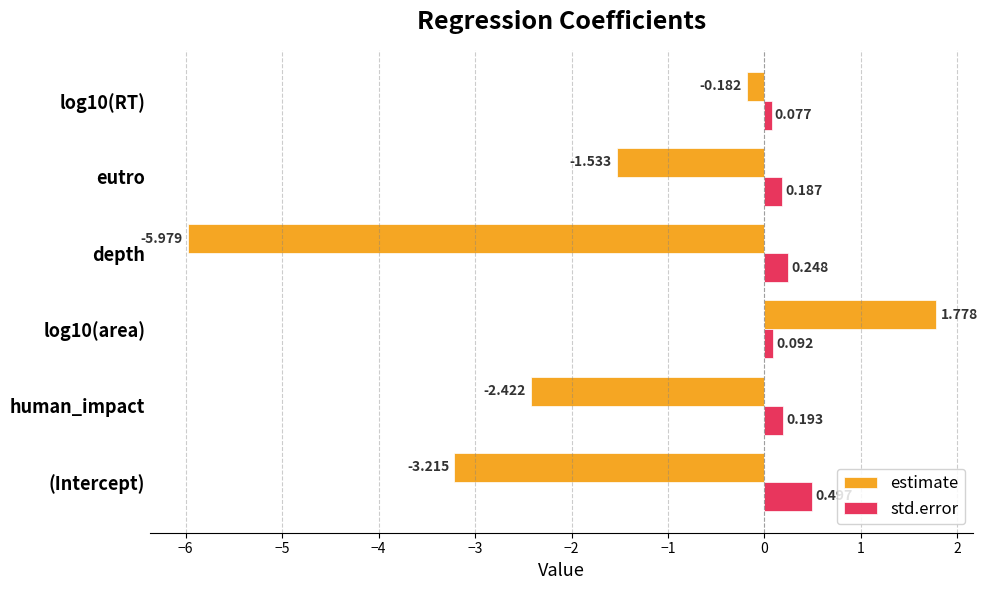

Is the value of estimate at depth greater than the value of std.error at log10(area)?

No